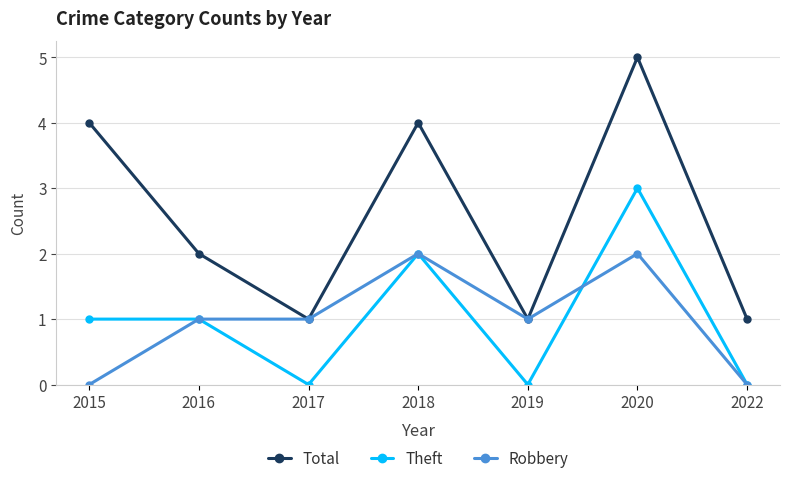

Reading right to left, list all the values displayed in this chart.

Total: 2022=1	2020=5	2019=1	2018=4	2017=1	2016=2	2015=4
Theft: 2022=0	2020=3	2019=0	2018=2	2017=0	2016=1	2015=1
Robbery: 2022=0	2020=2	2019=1	2018=2	2017=1	2016=1	2015=0